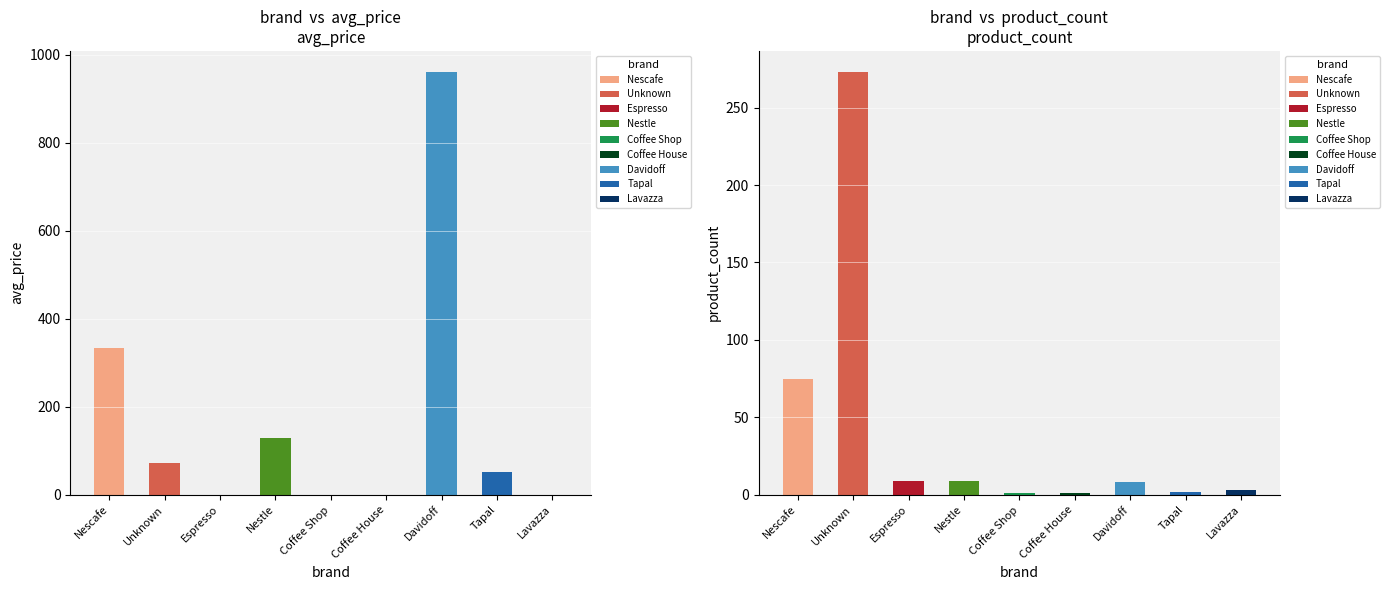

How many values in the product_count series are below 8?

4